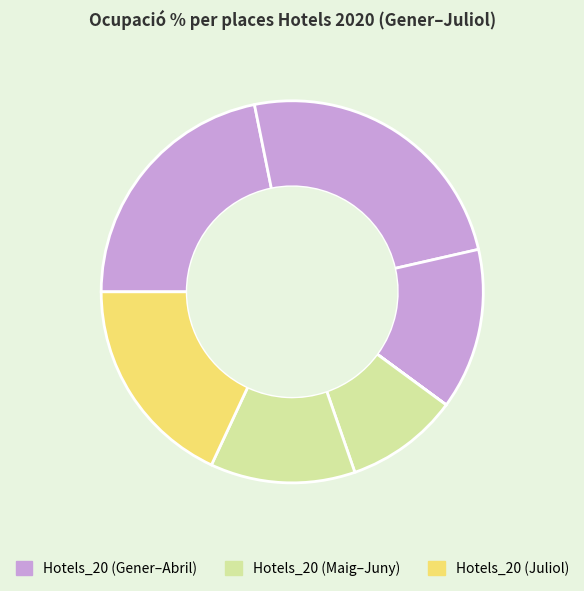

What is the largest slice in the pie chart?

Febrer